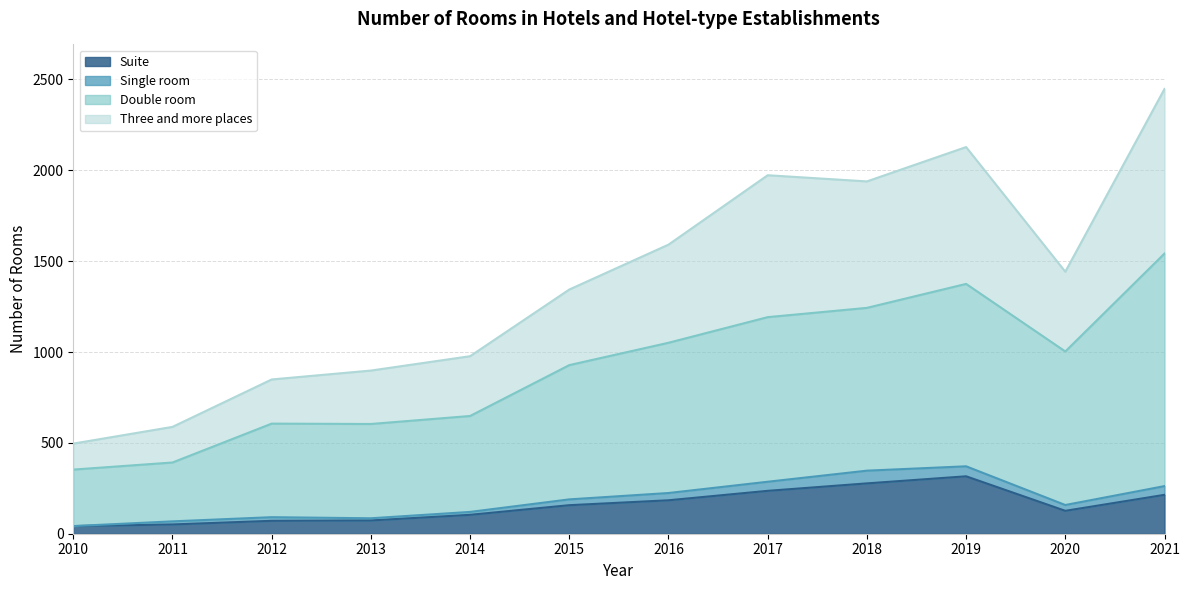

Does the chart display data point markers on the line(s)?

No